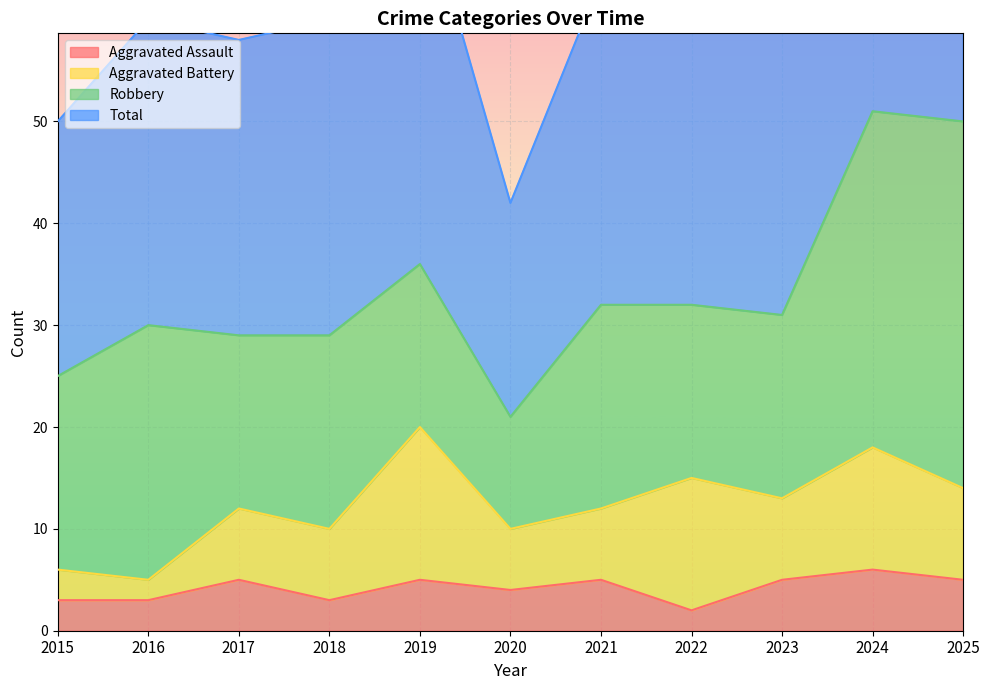

What is the difference between the second highest and minimum values in the Total series?

59